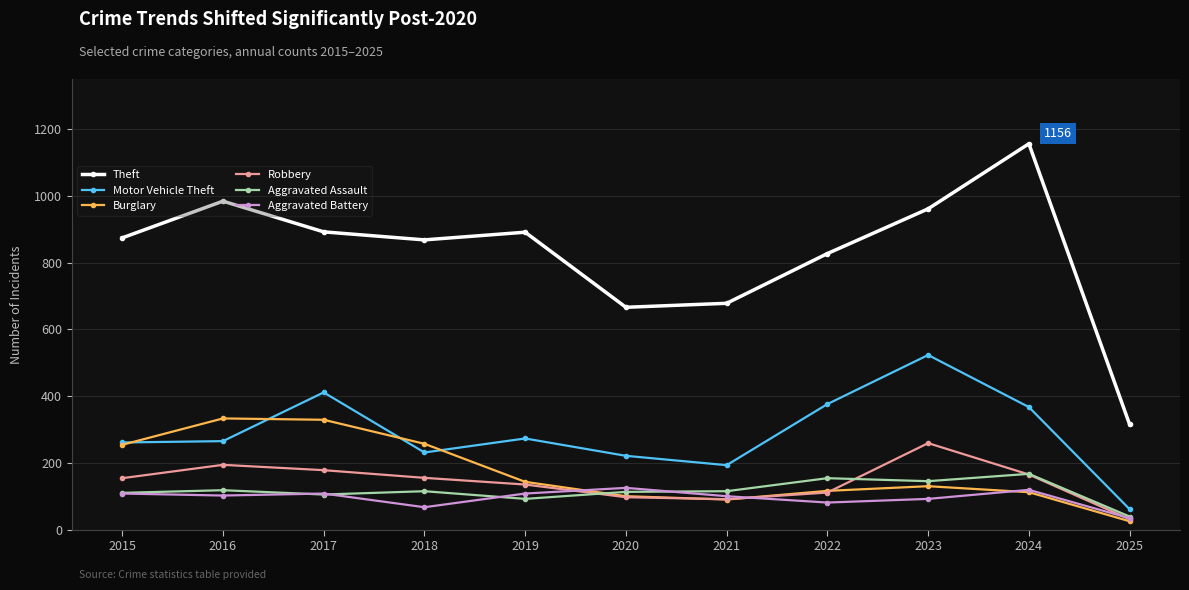

What is the sum of the Theft values at 2016 and 2025?

1299